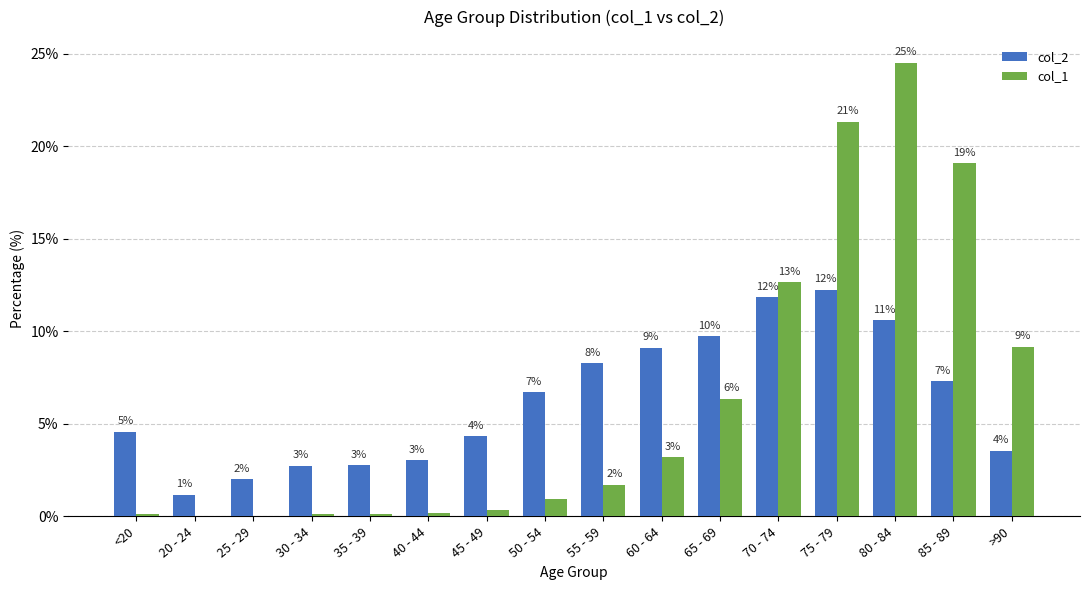

What are all the series names shown in the legend?

col_2, col_1